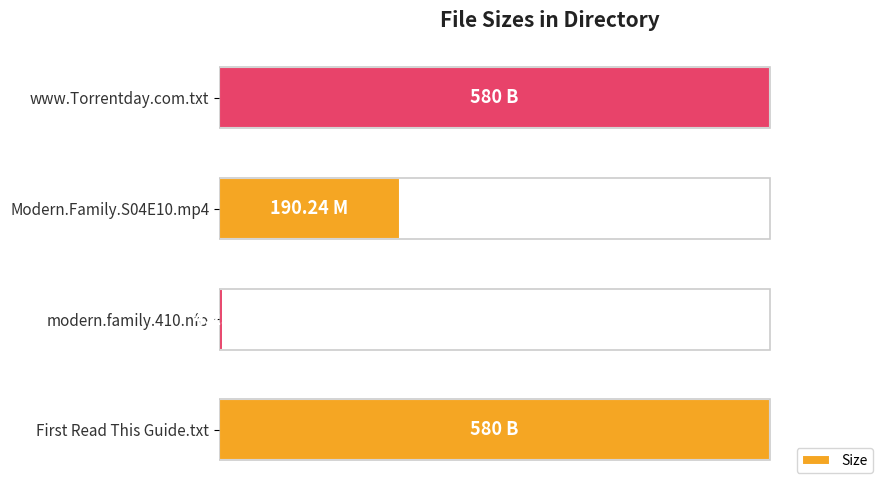

Where is the data nearest to the value 50?

Modern.Family.S04E10.mp4